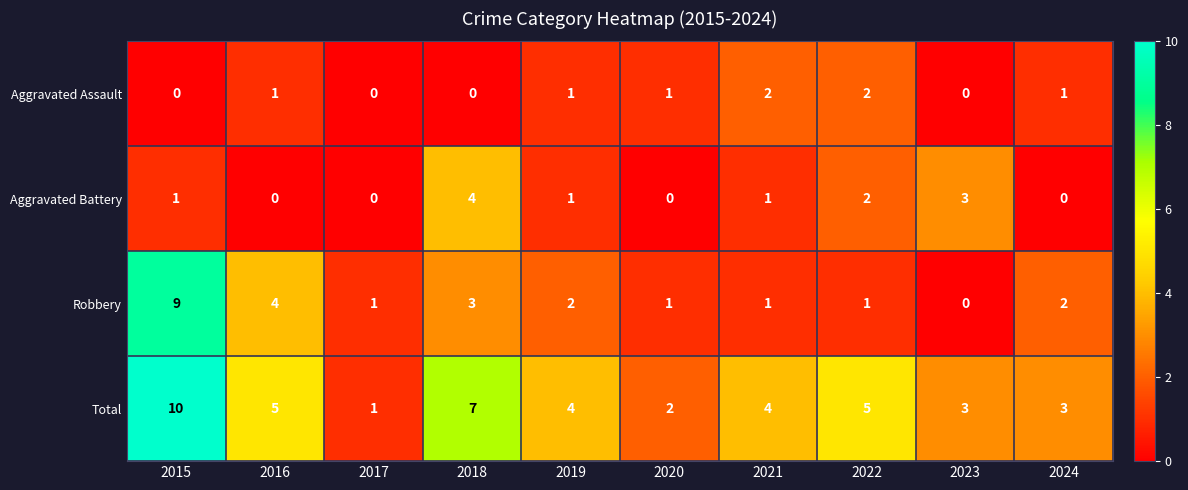

How many distinct data groups are displayed?

4